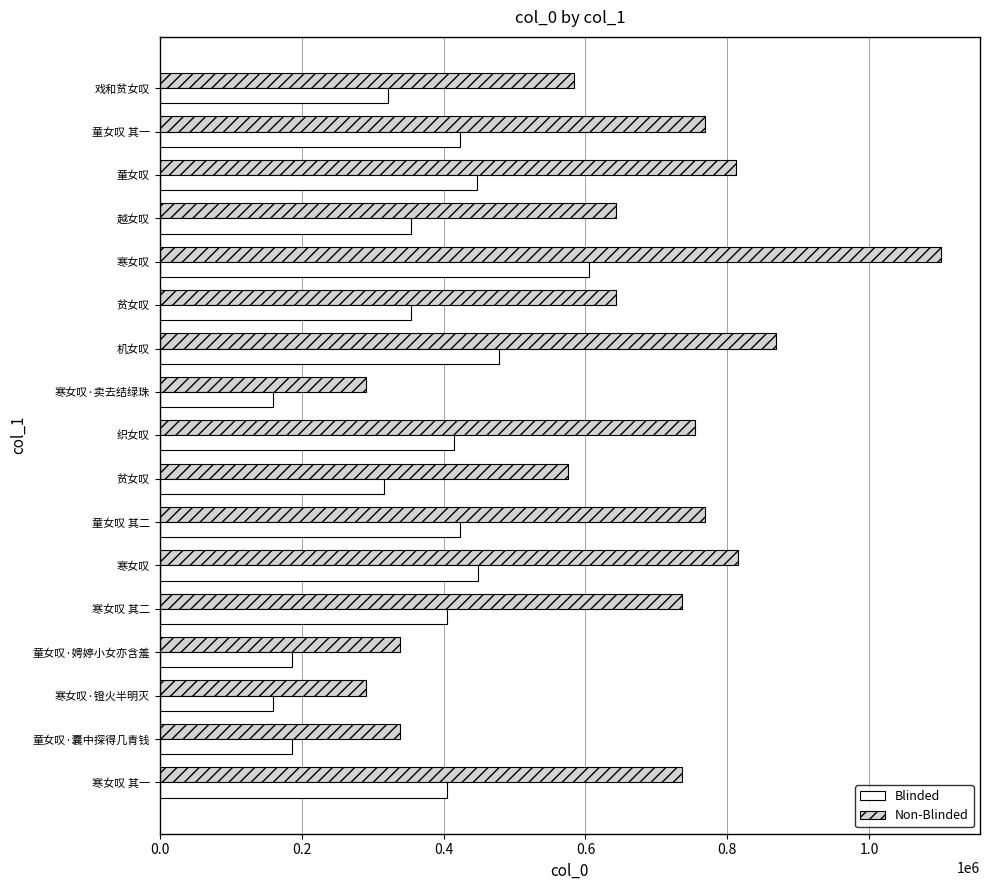

What position from the right is 0.6?

14